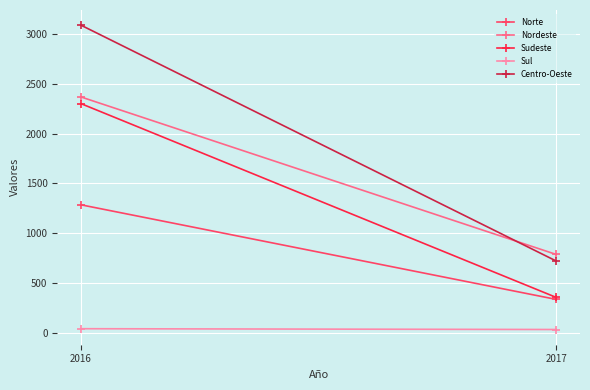

Reading left to right, list all the values displayed in this chart.

Norte: 1285	336
Nordeste: 2367	787
Sudeste: 2300	356
Sul: 42	34
Centro-Oeste: 3087	721